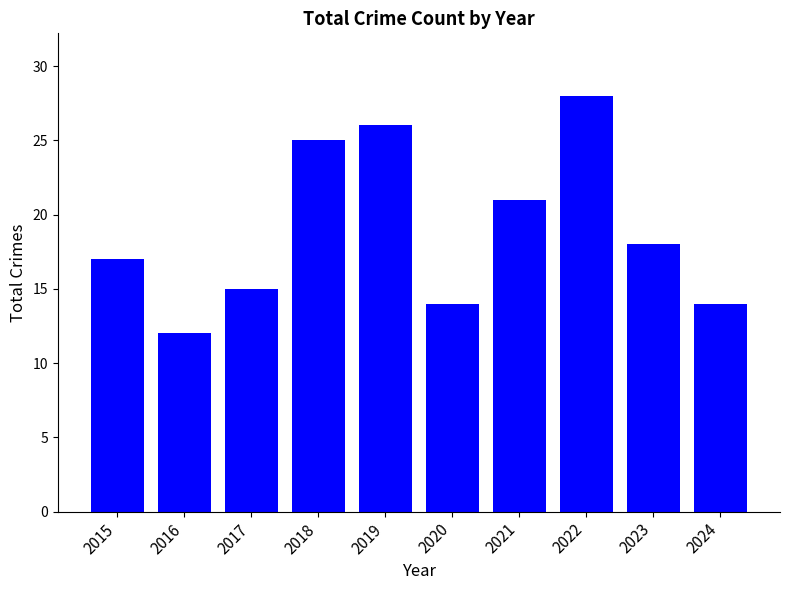

What is the value of the 7th bar from the left?

21